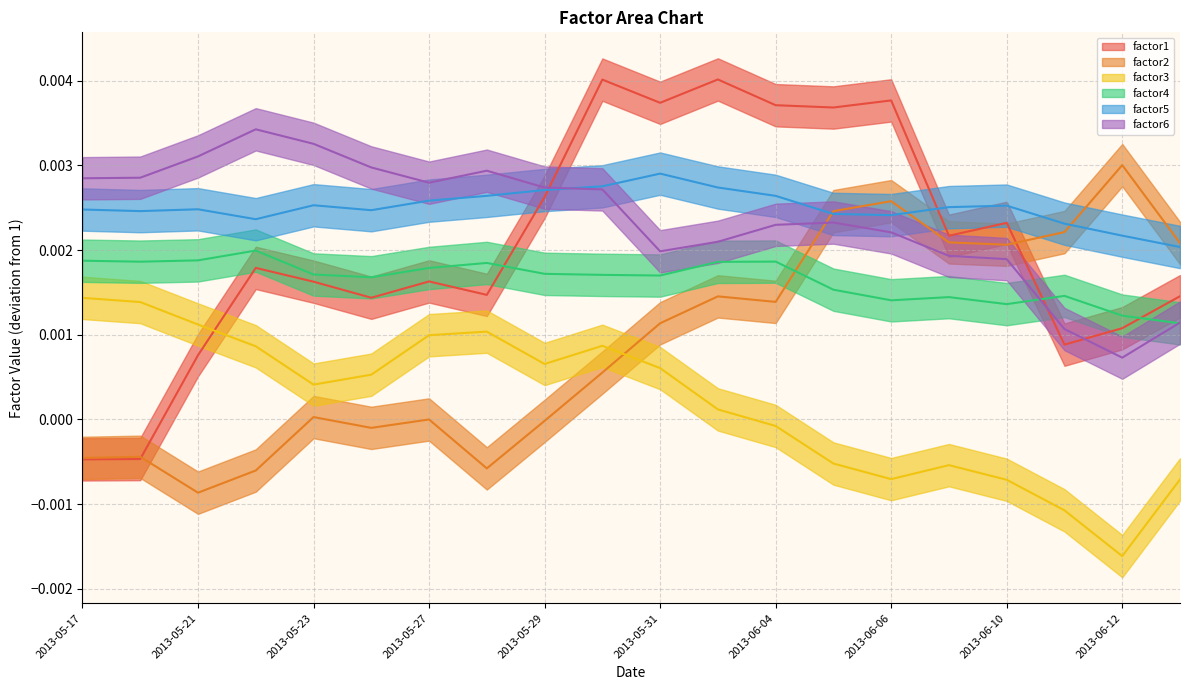

At how many categories does at least one series exceed 0?

20